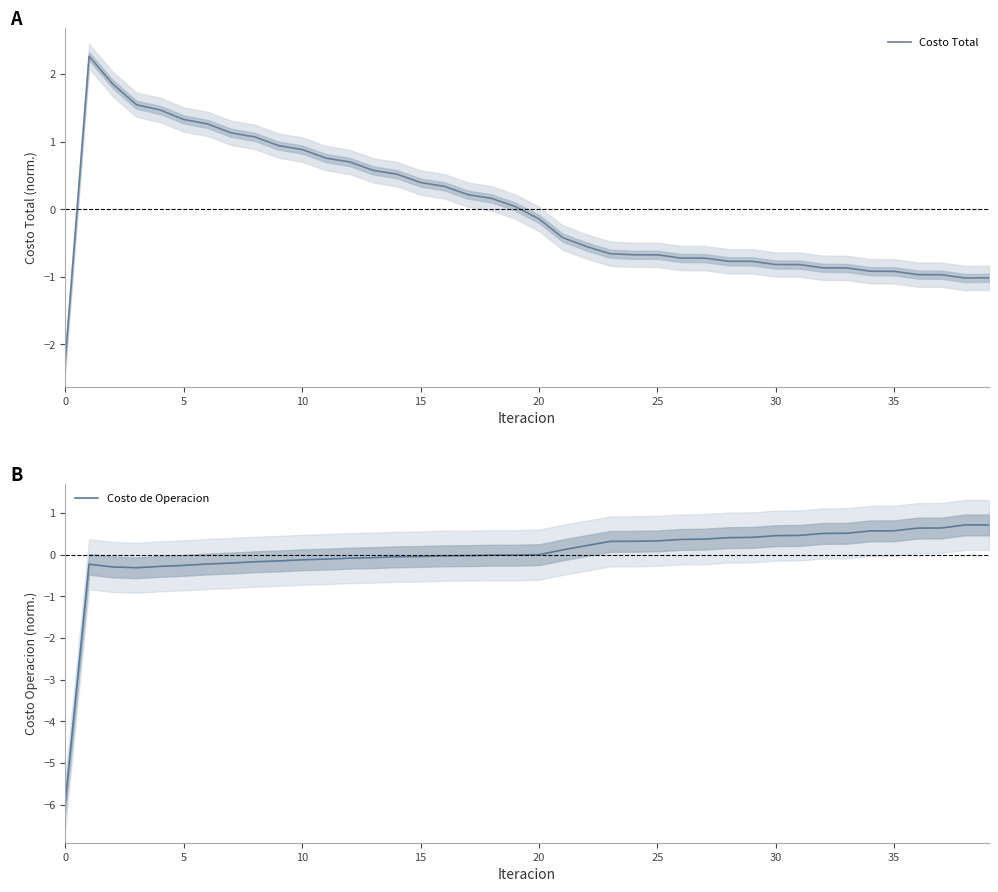

What is the lowest value of the Costo Total series?

-2.2